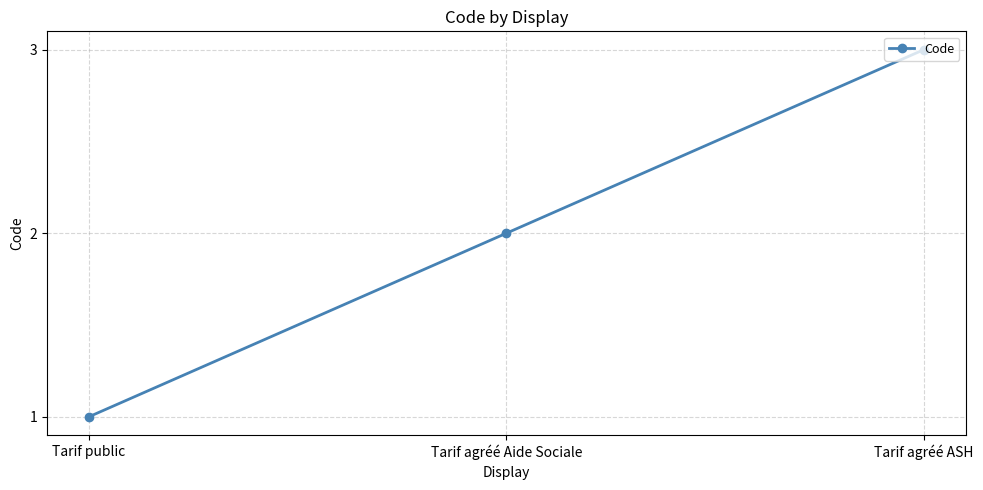

Is it true that the value at Tarif public is 0?

False